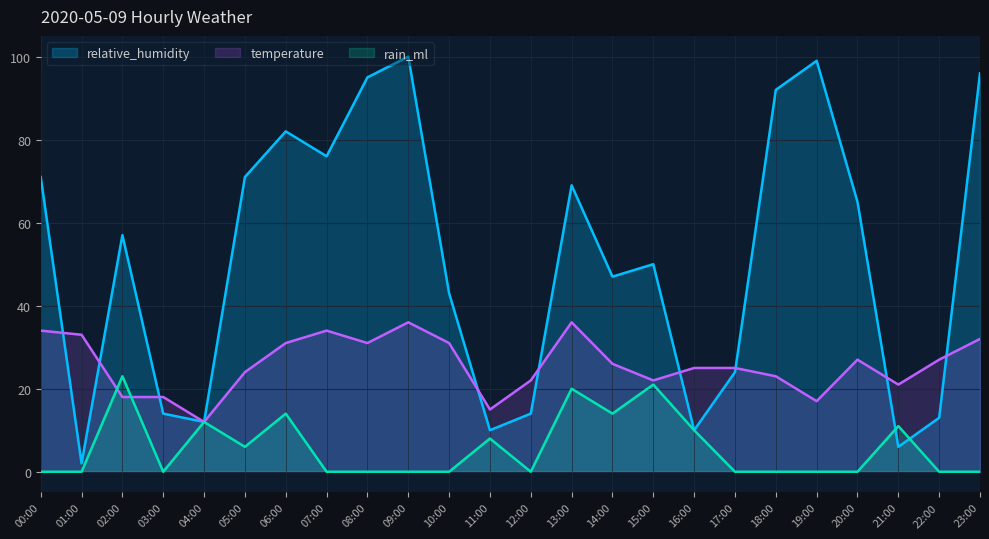

What is the difference between the maximum and minimum values in the rain_ml series?

23